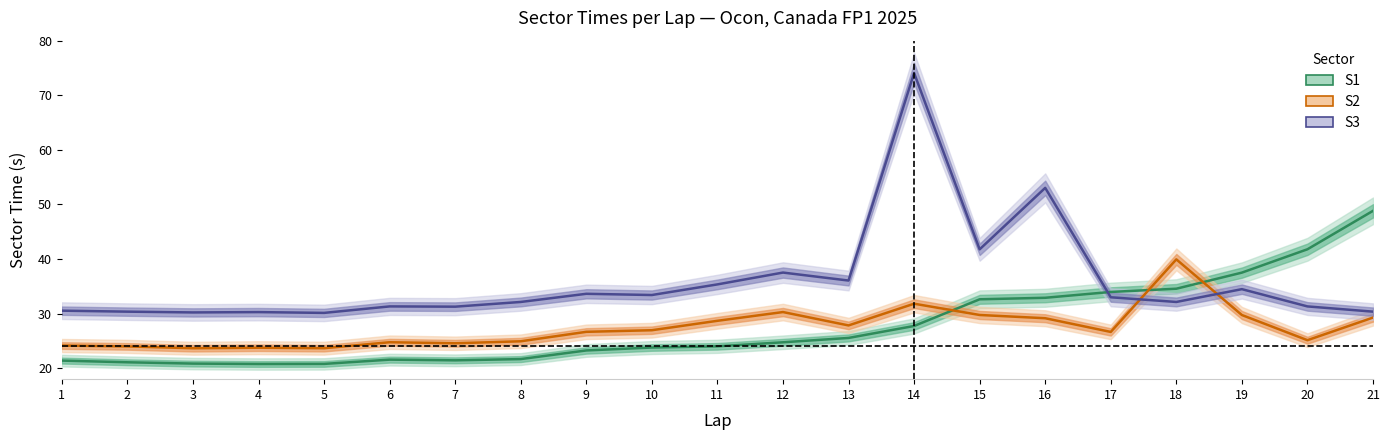

Between 5 and 11, which series saw the biggest shift?

S3